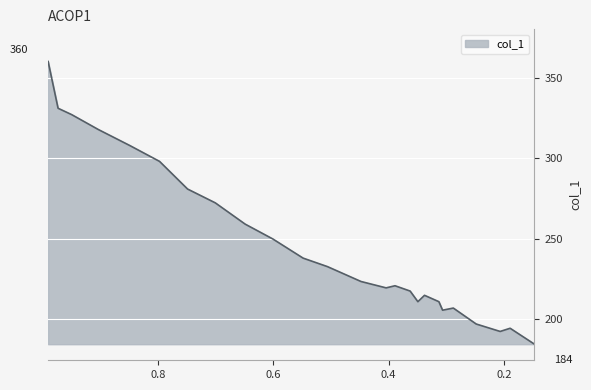

Rank the categories by value from highest to lowest.

0.9898, 0.9726, 0.949, 0.9029, 0.8486, 0.7968, 0.7483, 0.7003, 0.6486, 0.6006, 0.5482, 0.506, 0.4479, 0.389, 0.4044, 0.3628, 0.3379, 0.3494, 0.313, 0.288, 0.3066, 0.2484, 0.1896, 0.2069, 0.1474